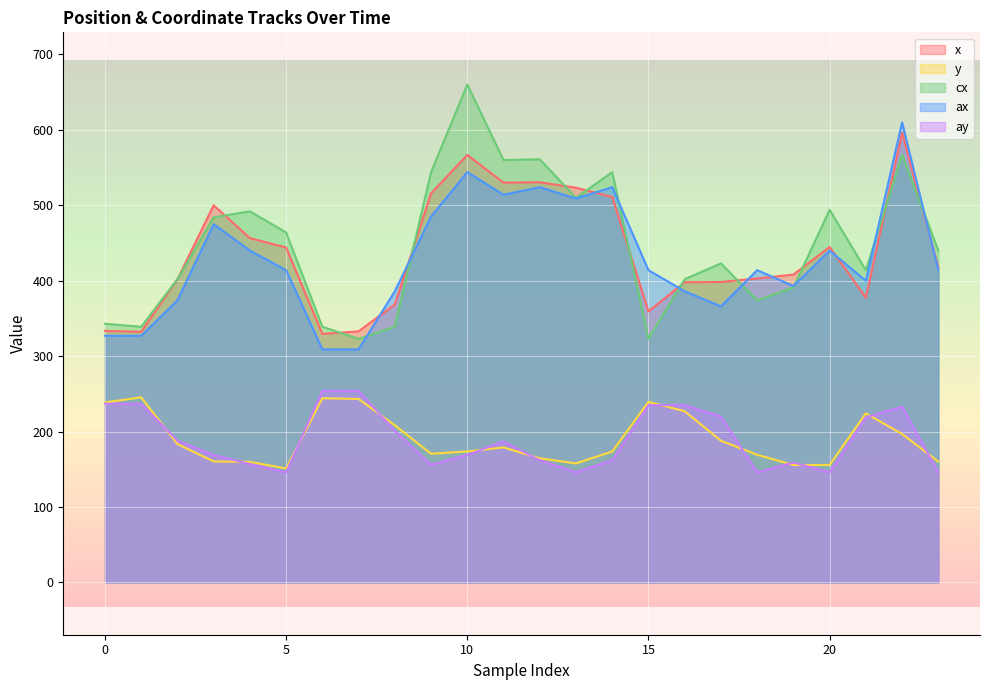

Which series has the largest range (max minus min)?

cx